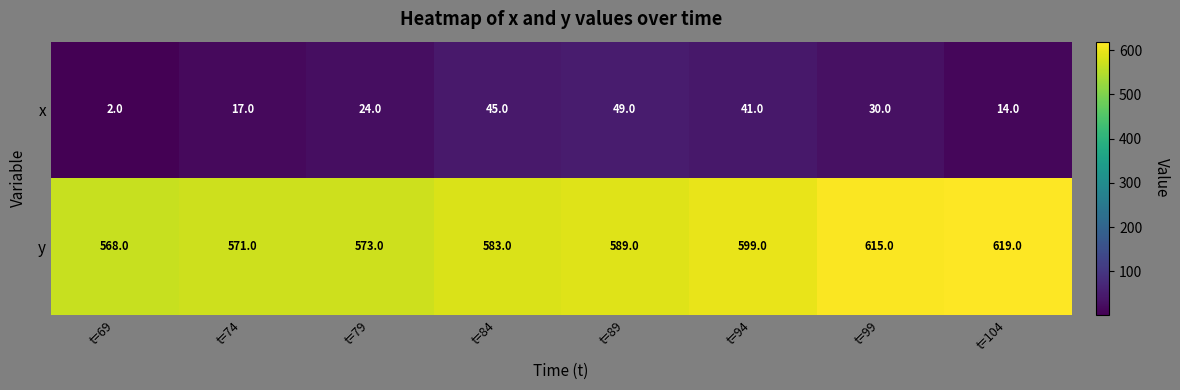

At which label does x first exceed 30?

t=84